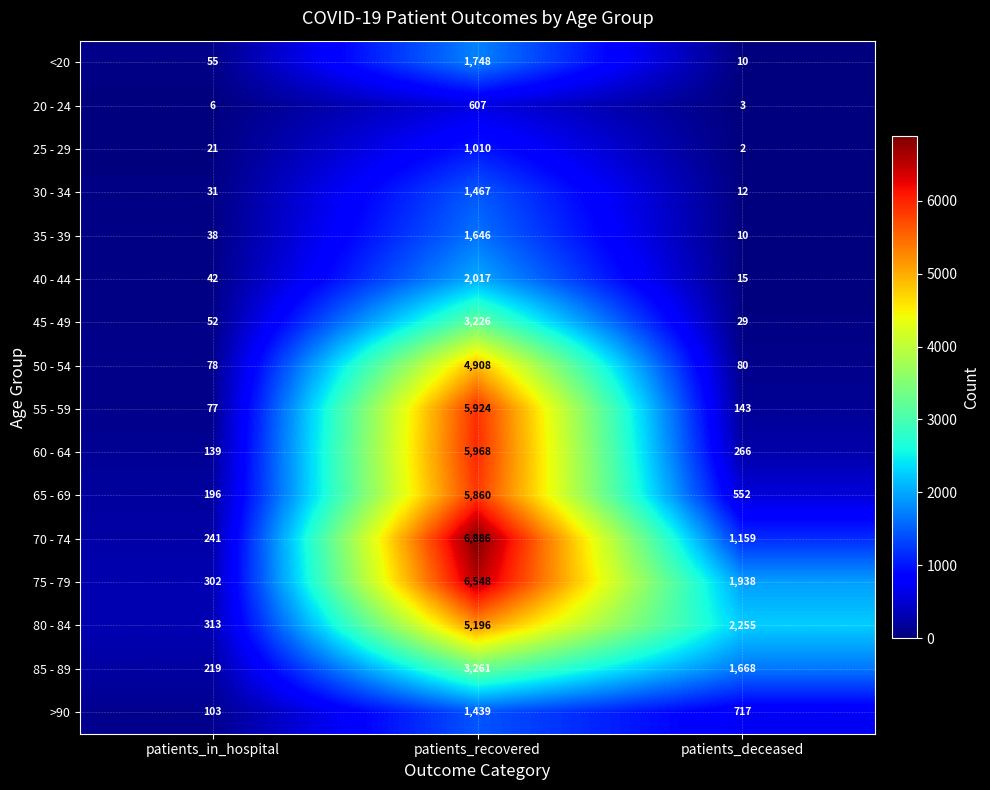

Count the number of categories in the chart.

3